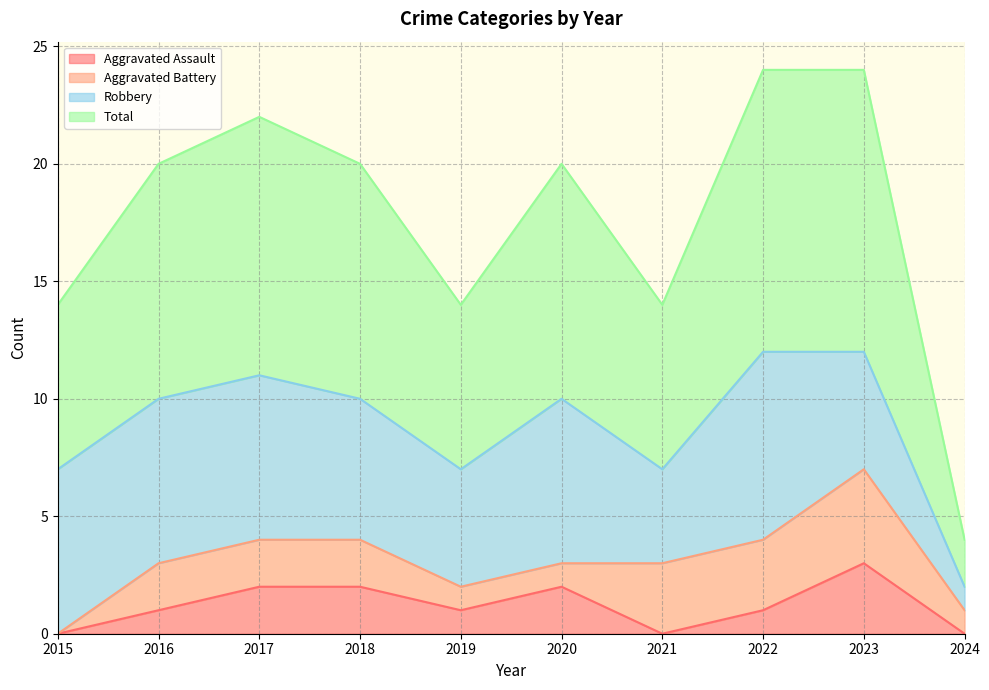

Which series has the widest spread of values?

Total